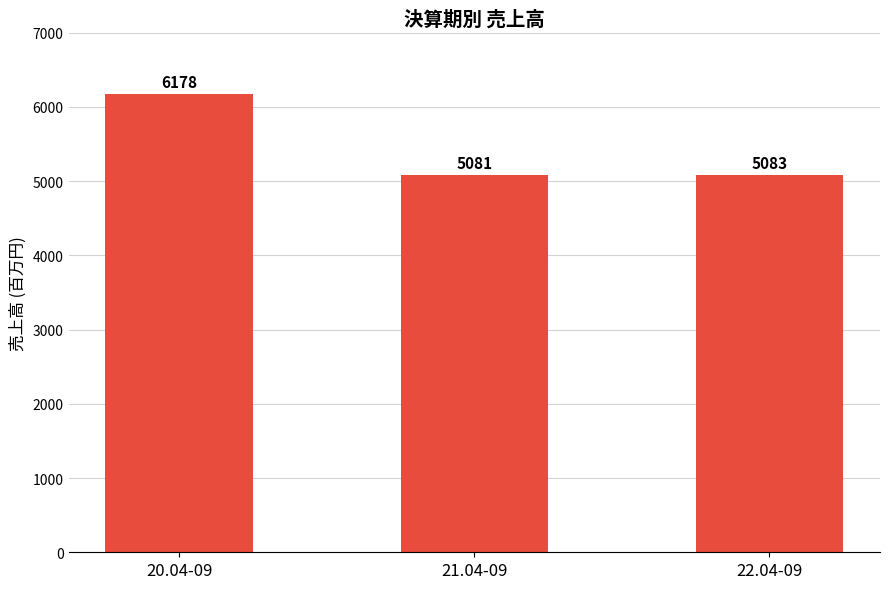

Does the chart contain stacked bars?

No